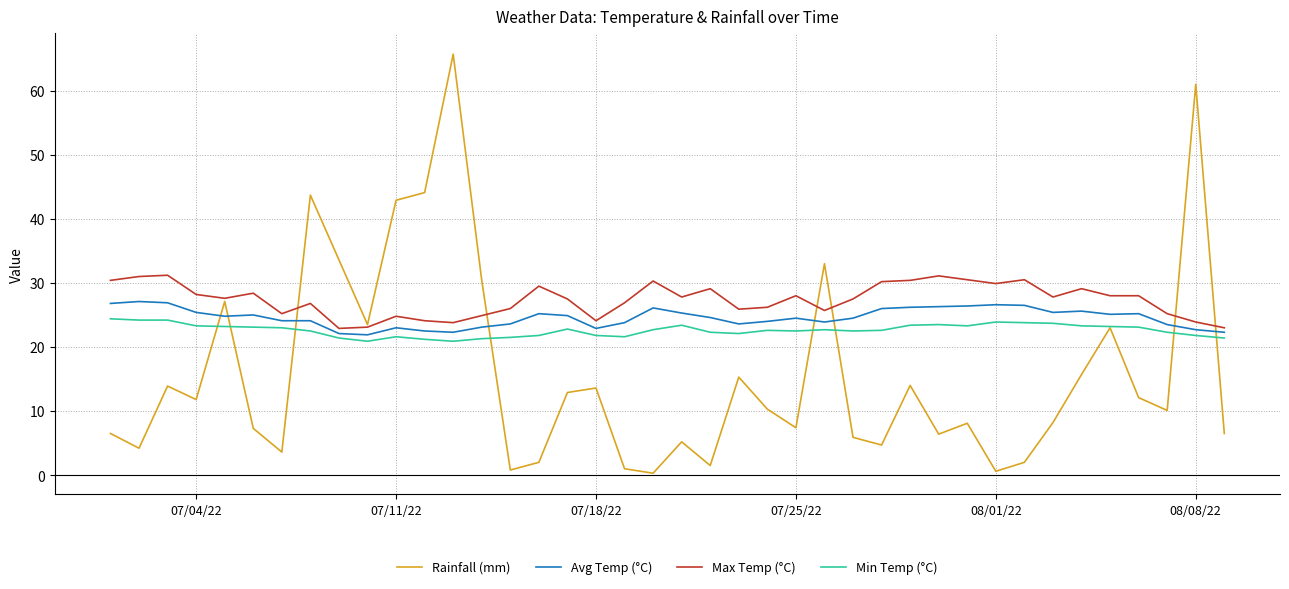

True or false: Min Temp (°C) and Max Temp (°C) cross at least once.

False